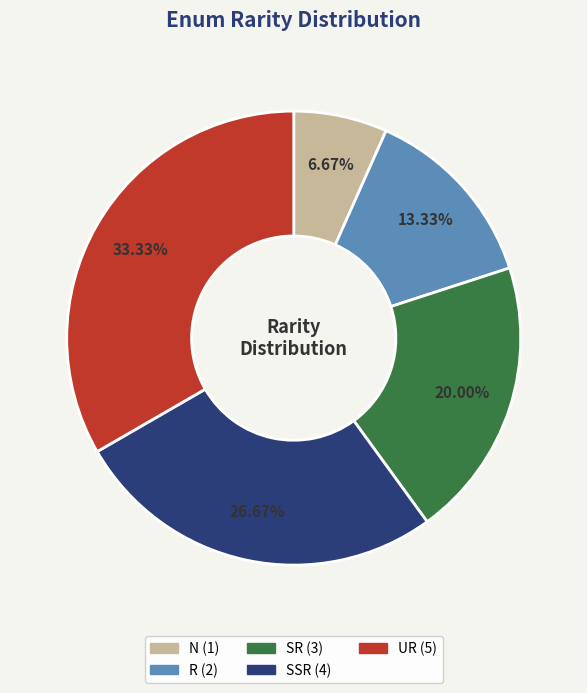

How many slices are in this pie chart?

5